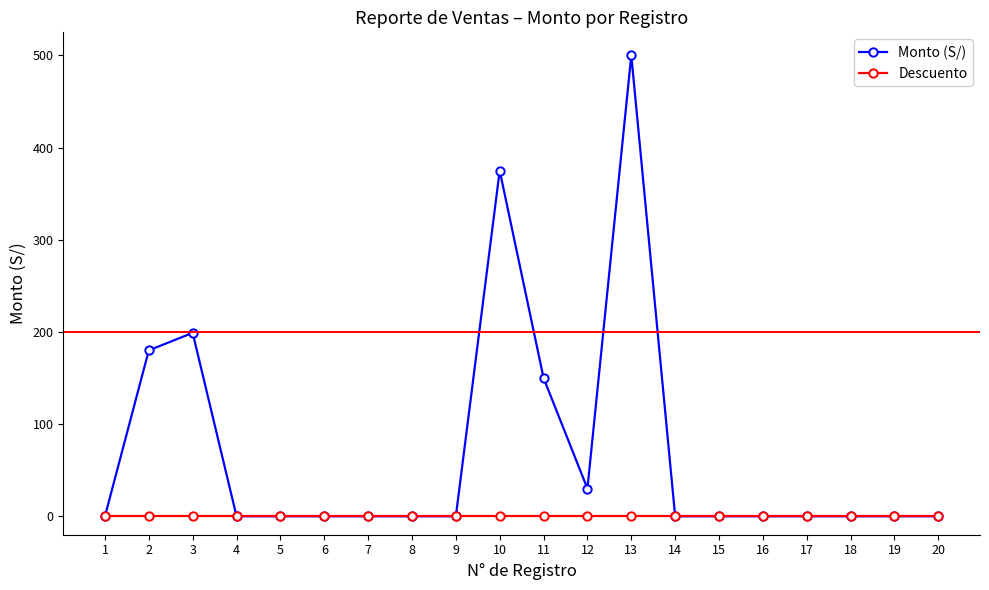

List the series in order of their overall mean, lowest first.

Descuento, Monto (S/)